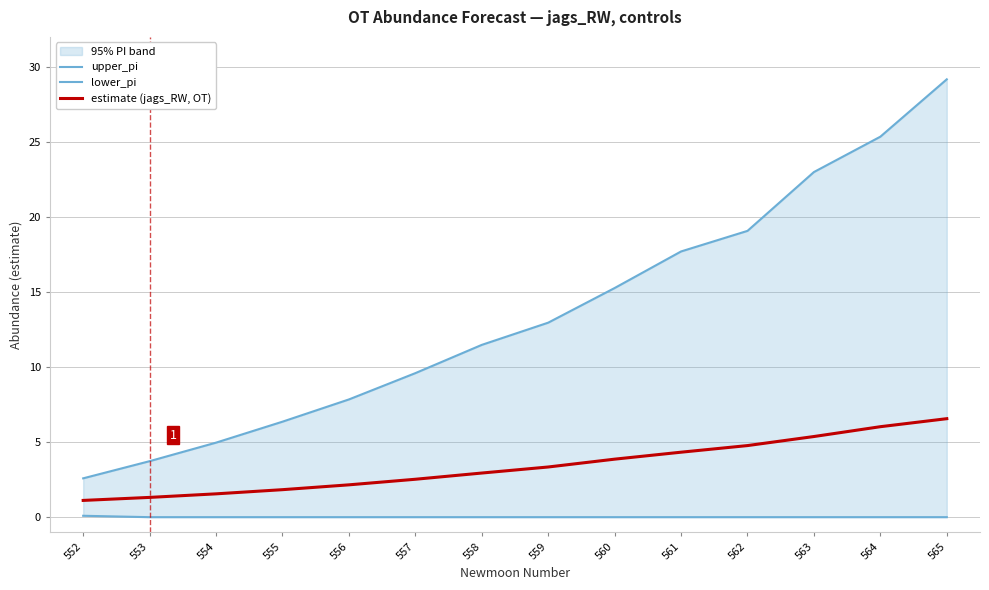

Which category has the highest value in the lower_pi series?

552